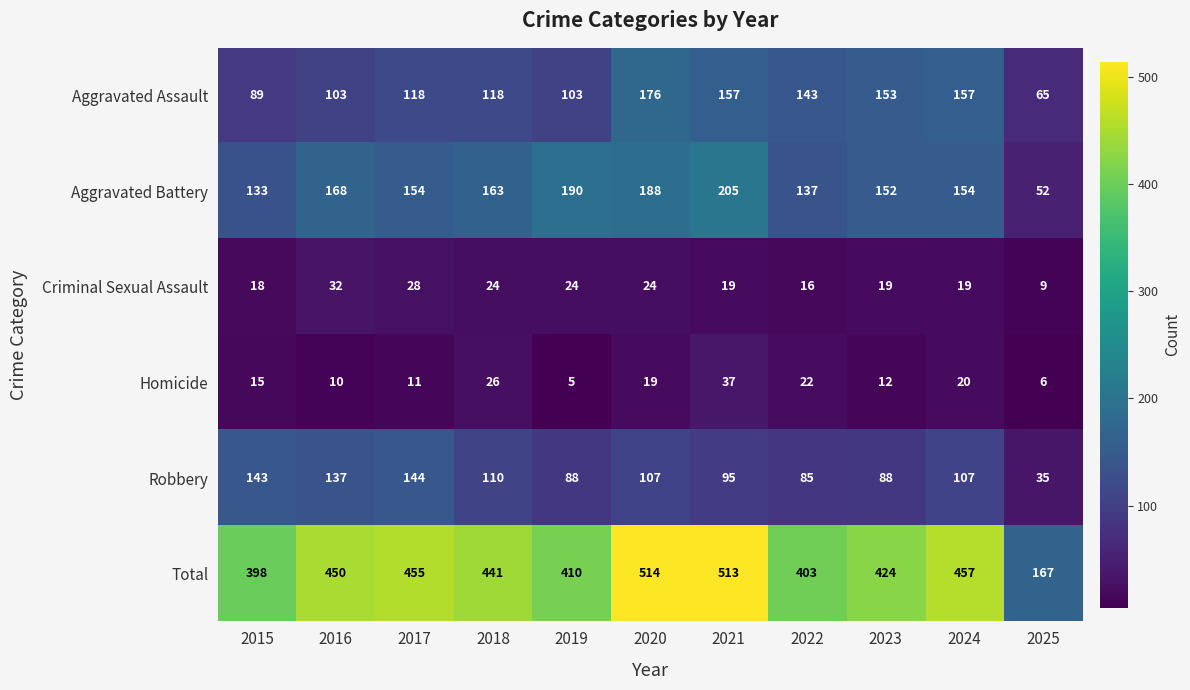

At 2017, list the series in order from largest to smallest.

Total, Aggravated Battery, Robbery, Aggravated Assault, Criminal Sexual Assault, Homicide